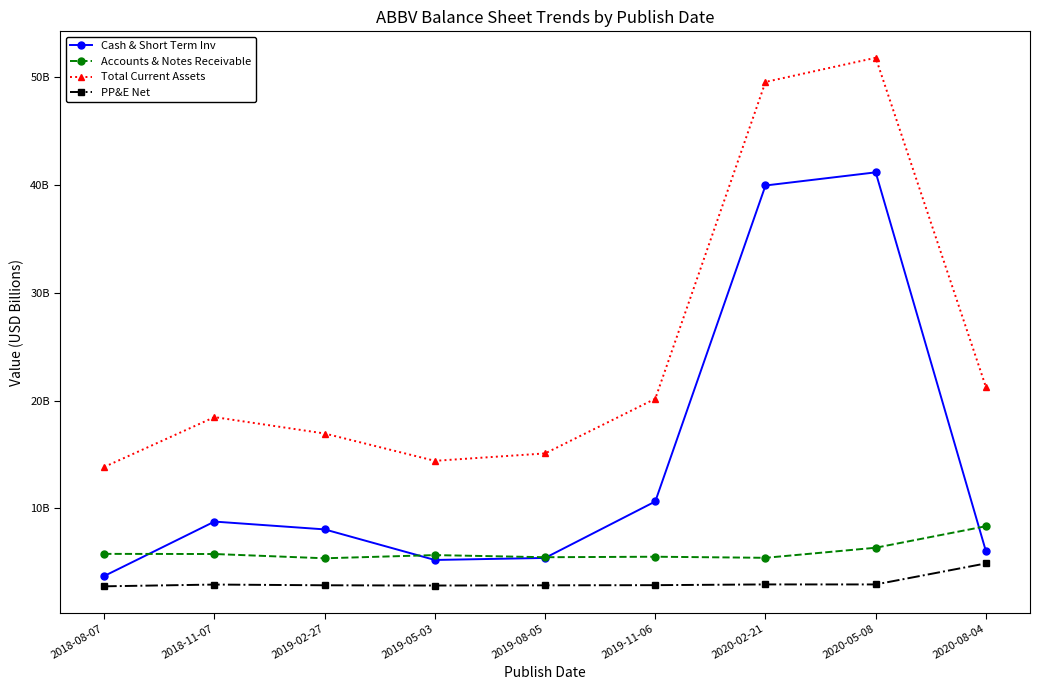

Rank the series by their maximum value, from highest to lowest.

Total Current Assets, Cash & Short Term Inv, Accounts & Notes Receivable, PP&E Net